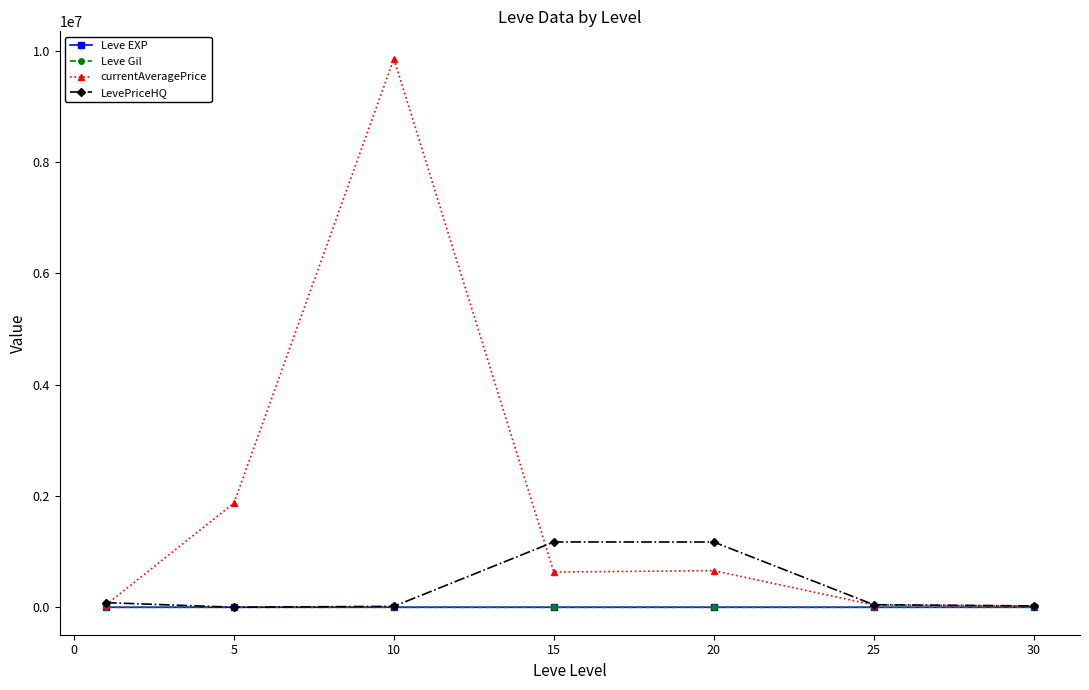

Which series has the largest range (max minus min)?

currentAveragePrice